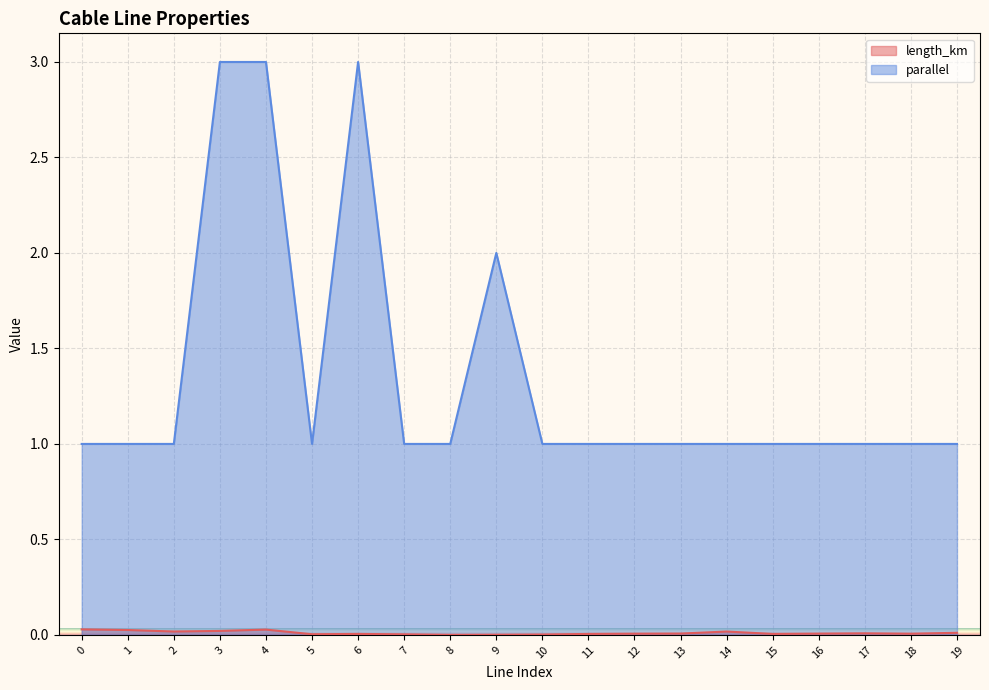

Which series has the largest total across all categories?

parallel